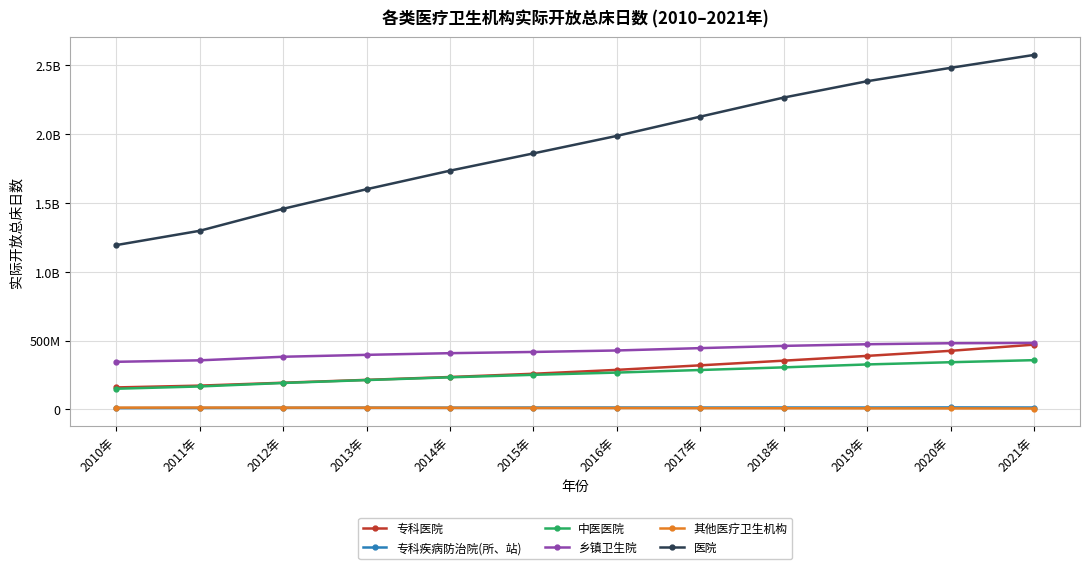

Is this an area chart (filled region under the line)?

No